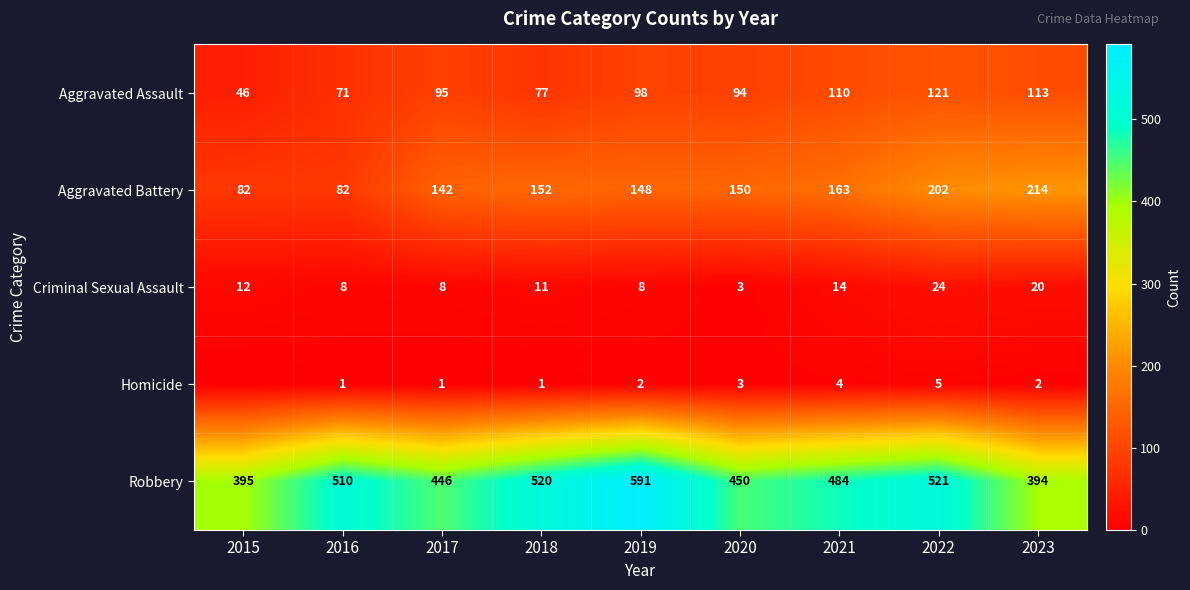

How many values in the Criminal Sexual Assault series are below 11?

4